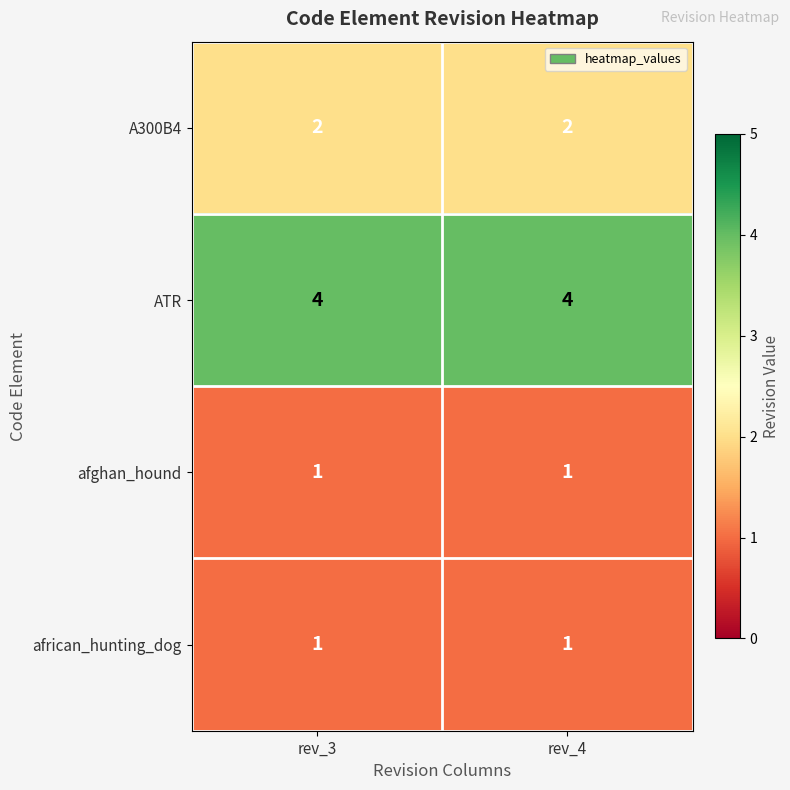

What is the difference between the highest and lowest values at rev_4?

3